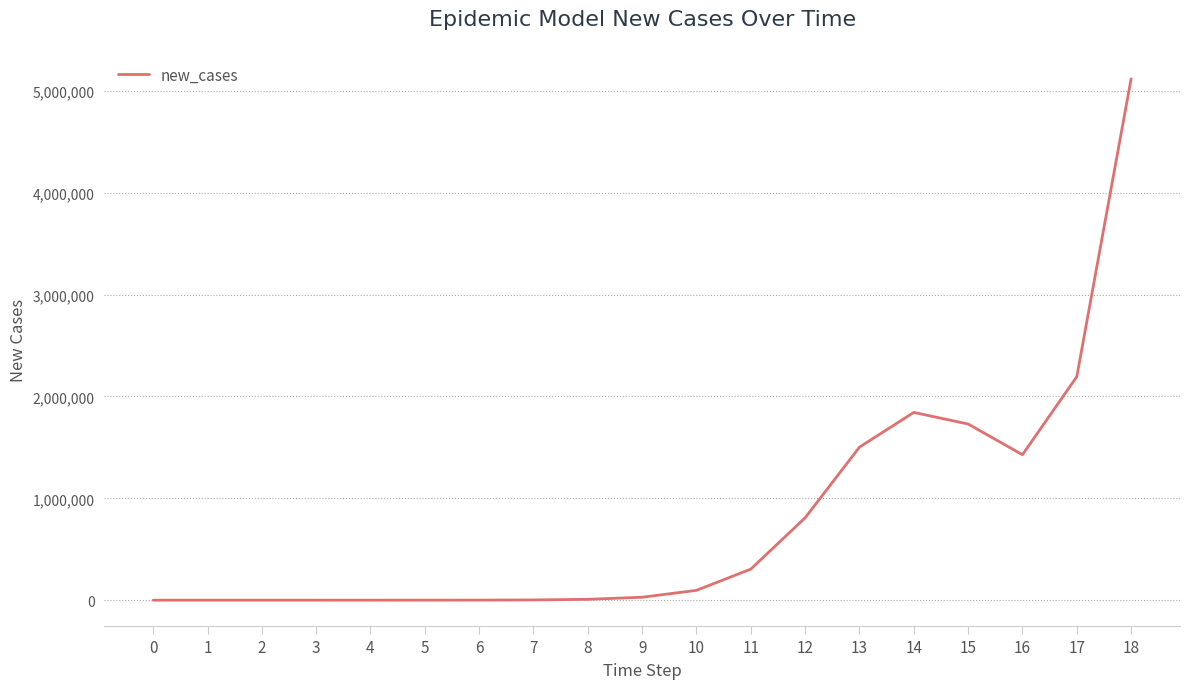

What is the greatest value displayed?

5119110.4